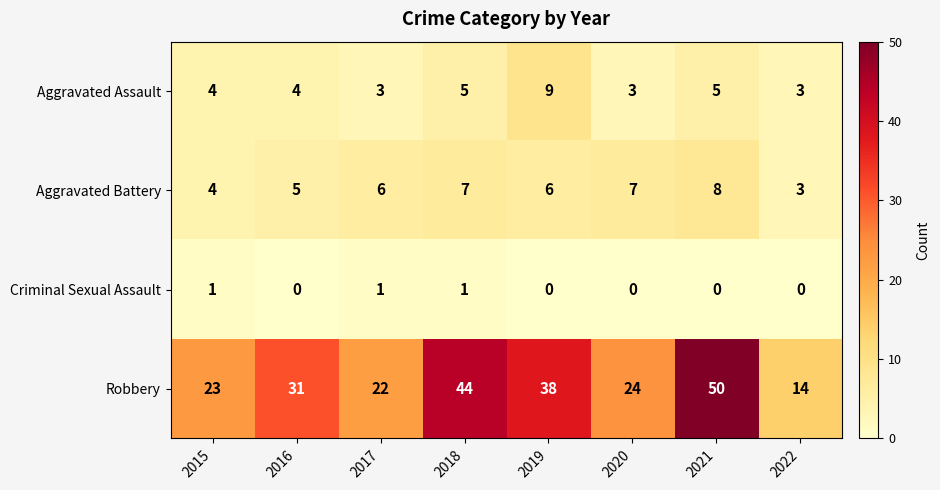

At 2020, list the series in order from largest to smallest.

Robbery, Aggravated Battery, Aggravated Assault, Criminal Sexual Assault